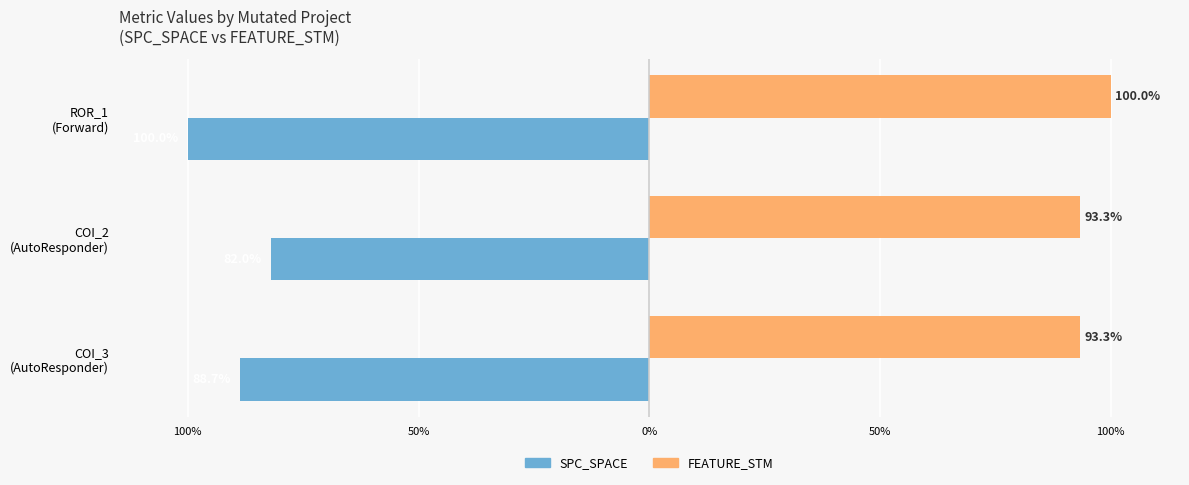

Which series has the largest total across all categories?

FEATURE_STM